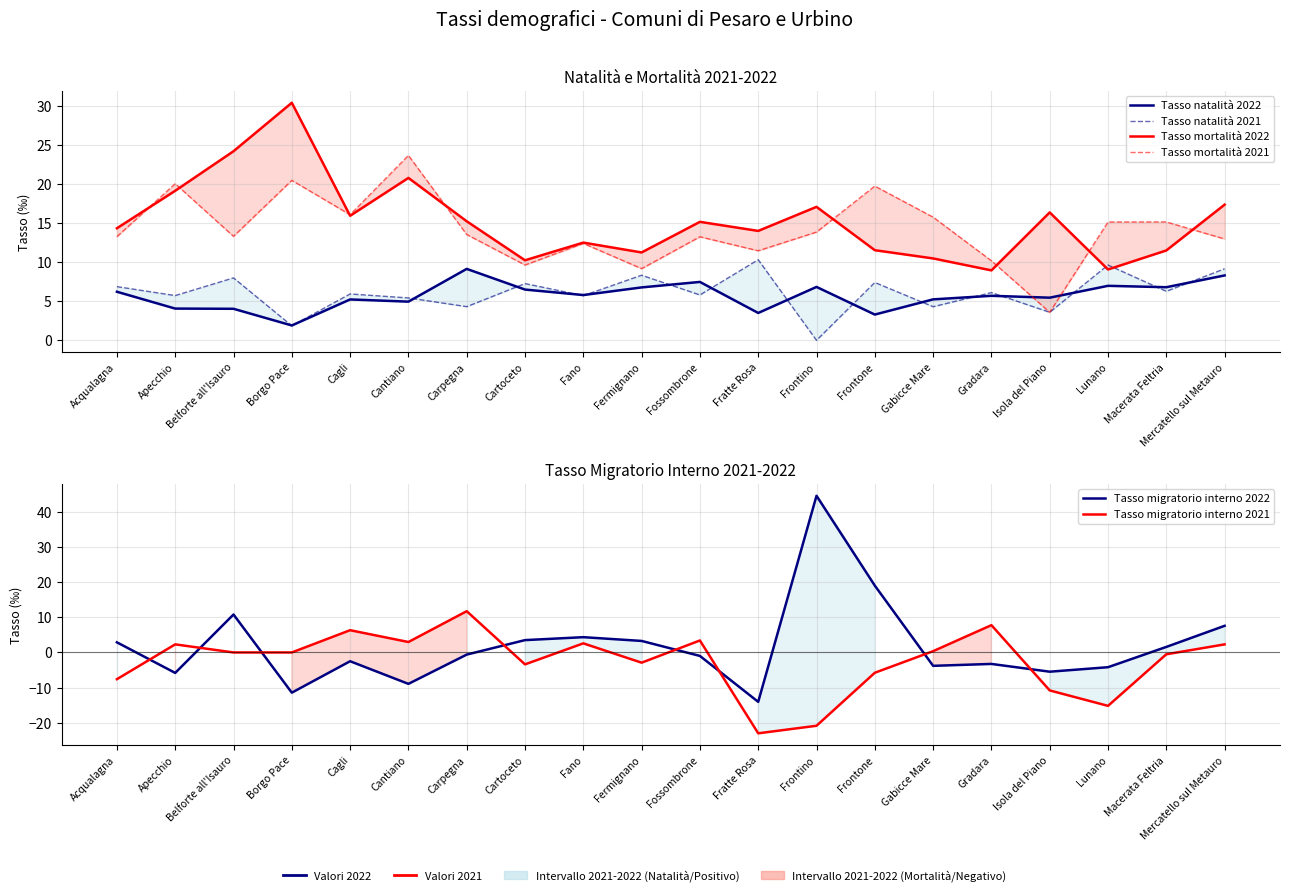

Between Fossombrone and Fratte Rosa, which is larger?

Fossombrone